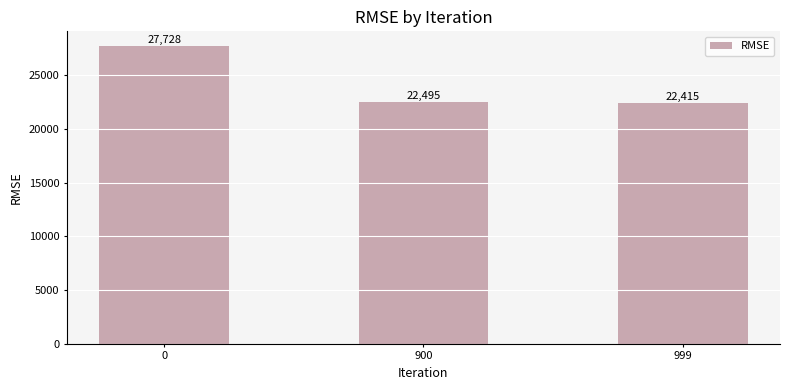

What value does the data have at 900?

22494.9